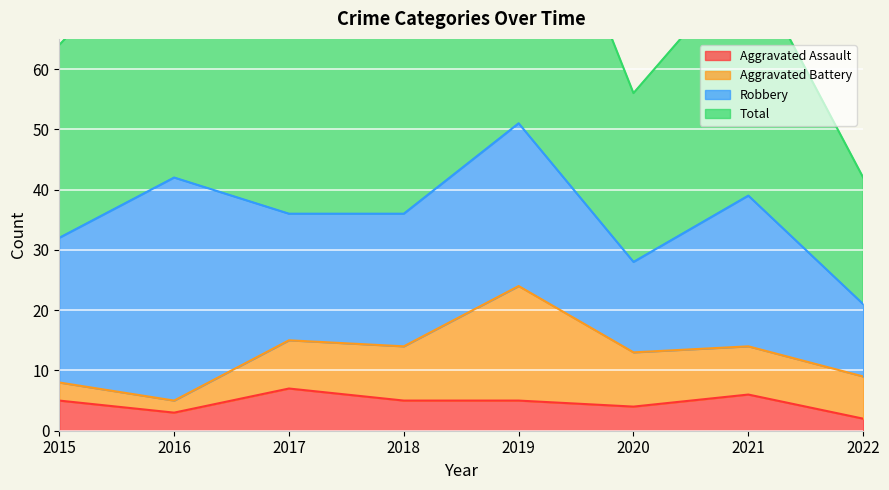

What is the greatest value displayed?

104